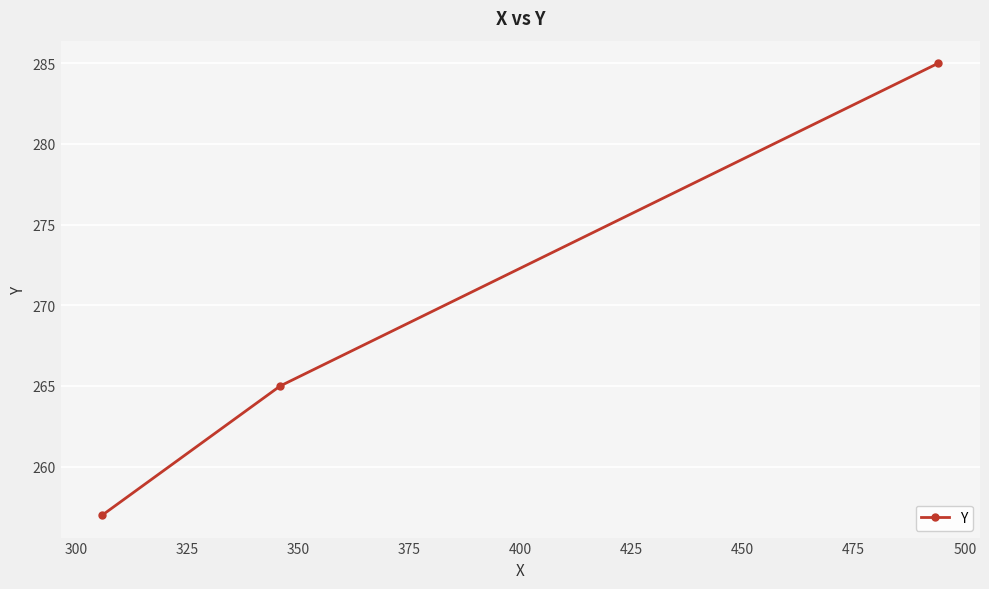

What is the greatest value displayed?

285